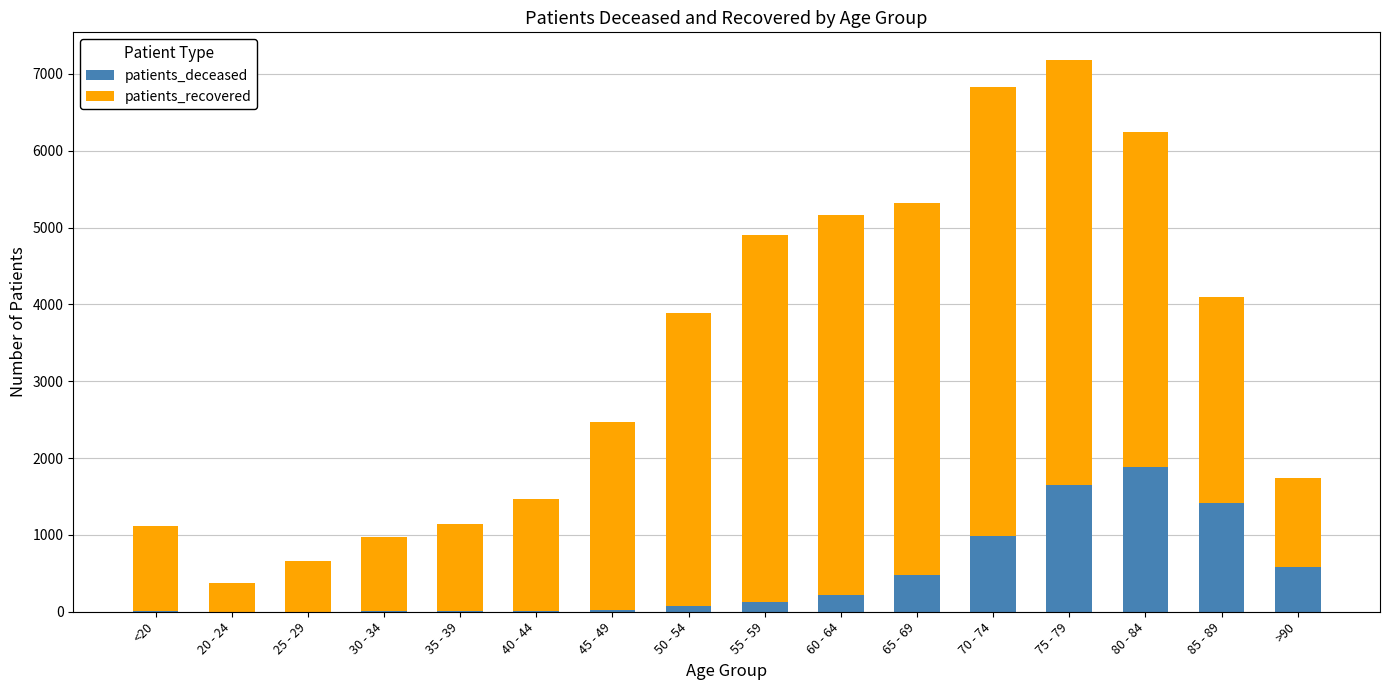

At which category is the sum across all series the highest?

75 - 79